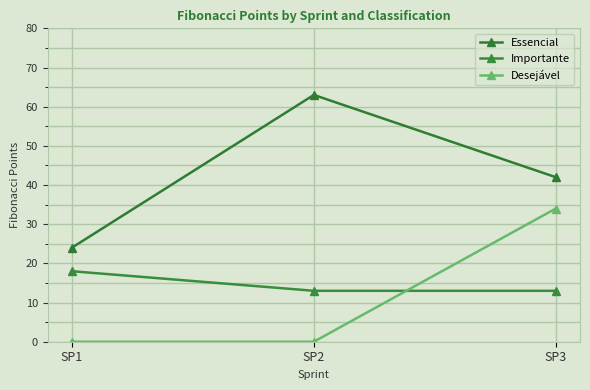

Which label corresponds to the largest value in the chart?

SP2